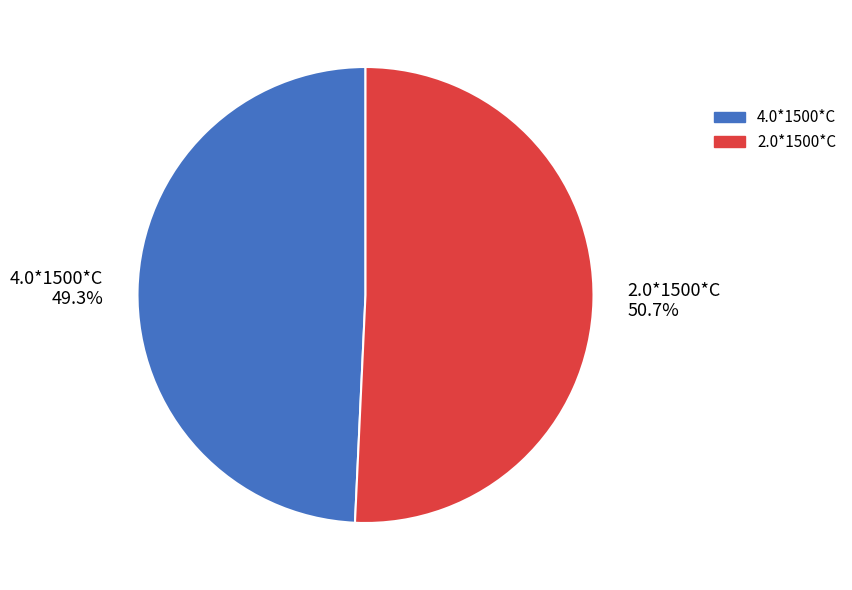

Combined, do 2.0*1500*C and 4.0*1500*C account for over 50%?

Yes